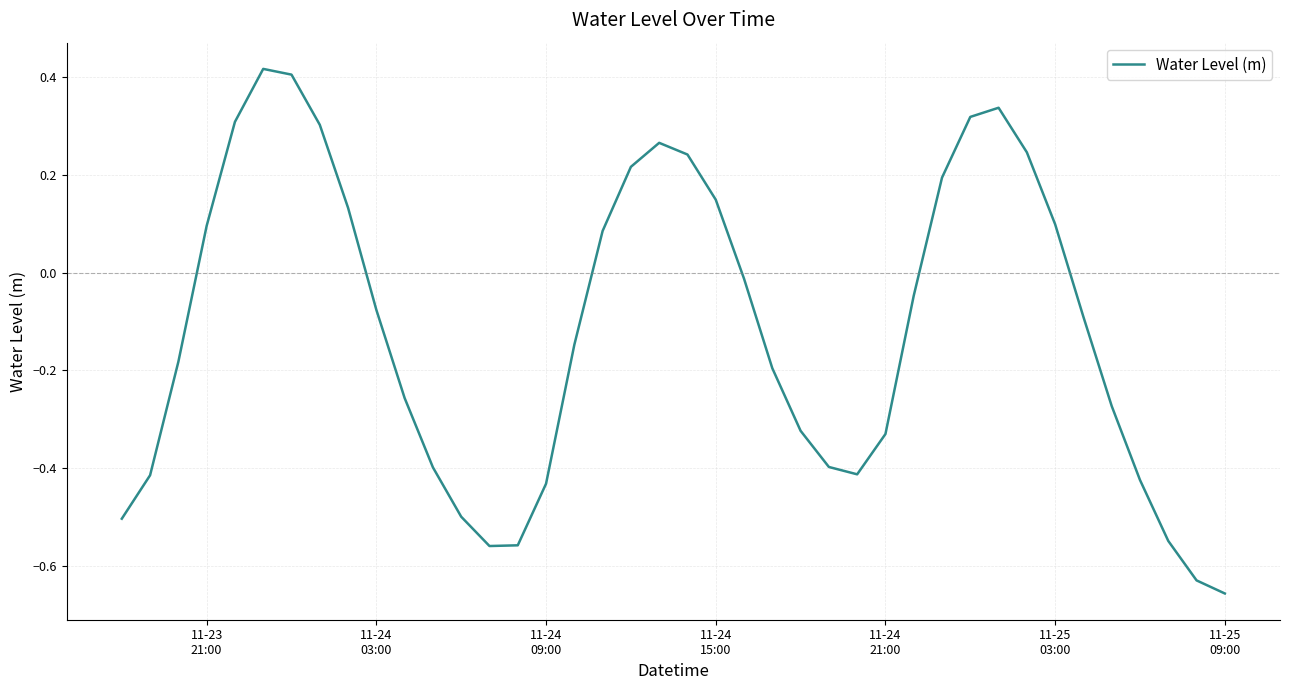

What is the difference between the maximum and minimum values?

1.1